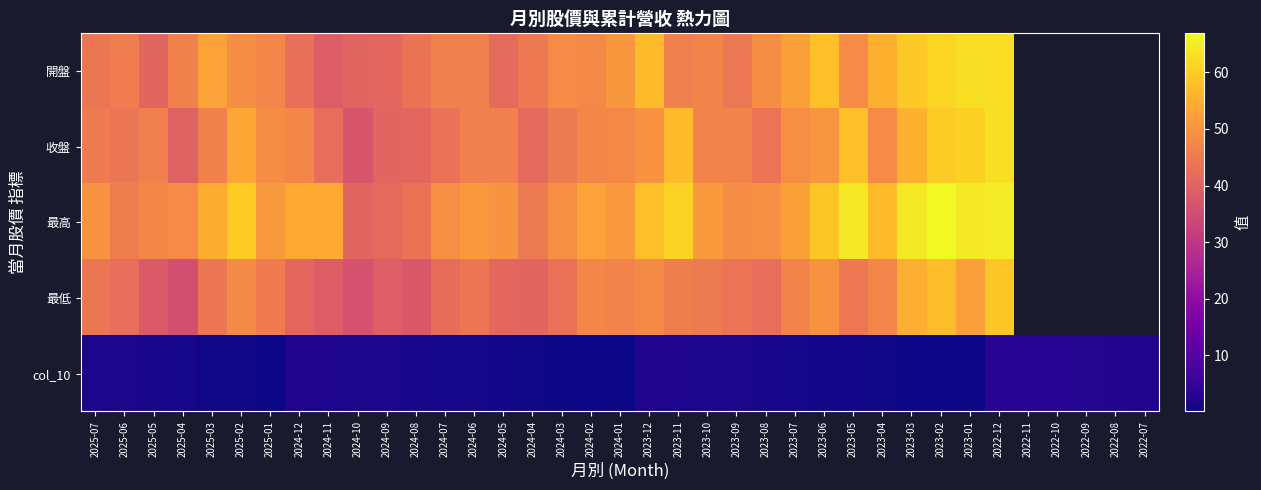

Which has a higher value, 2023-06 or 2024-07?

2023-06